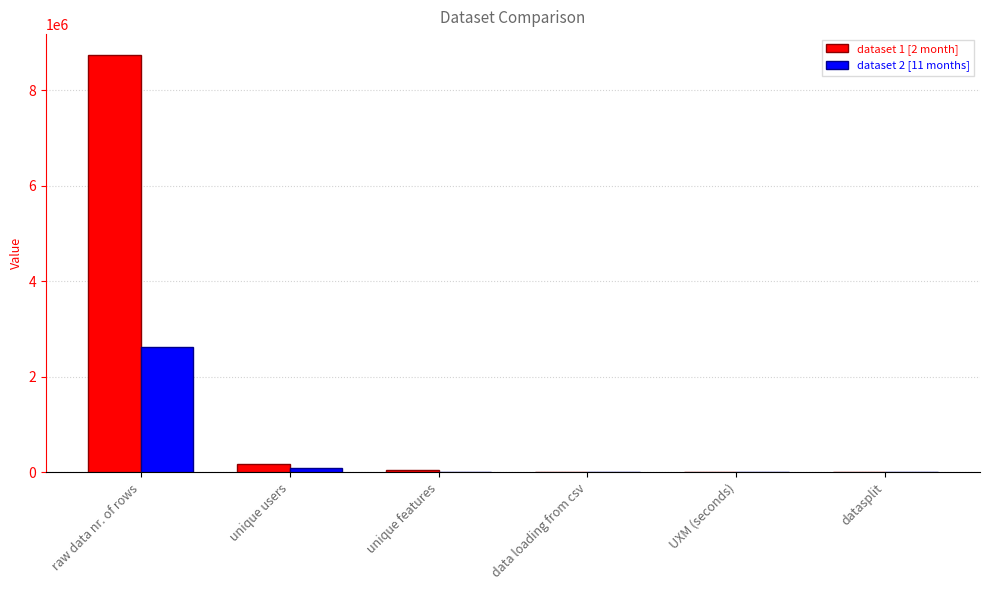

At which category is the sum across all series the highest?

raw data nr. of rows